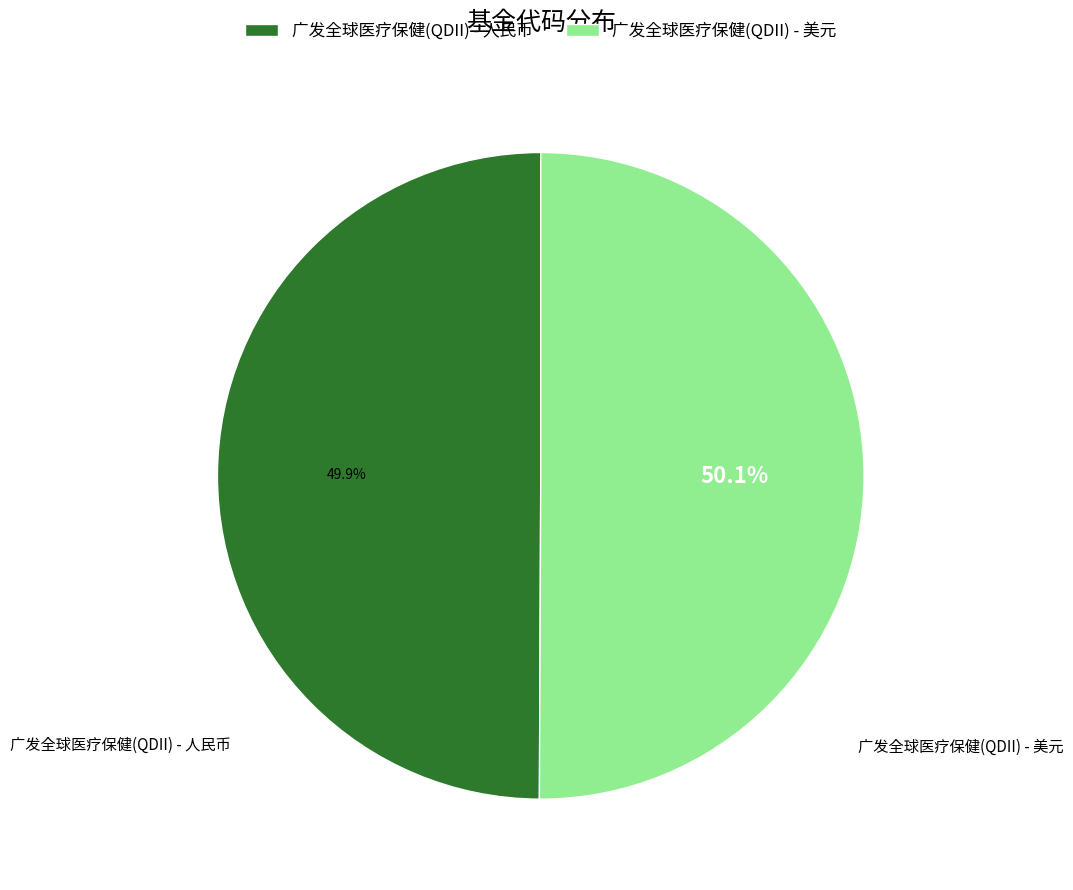

Is the sum of 广发全球医疗保健(QDII) - 人民币 and 广发全球医疗保健(QDII) - 美元 greater than half?

Yes